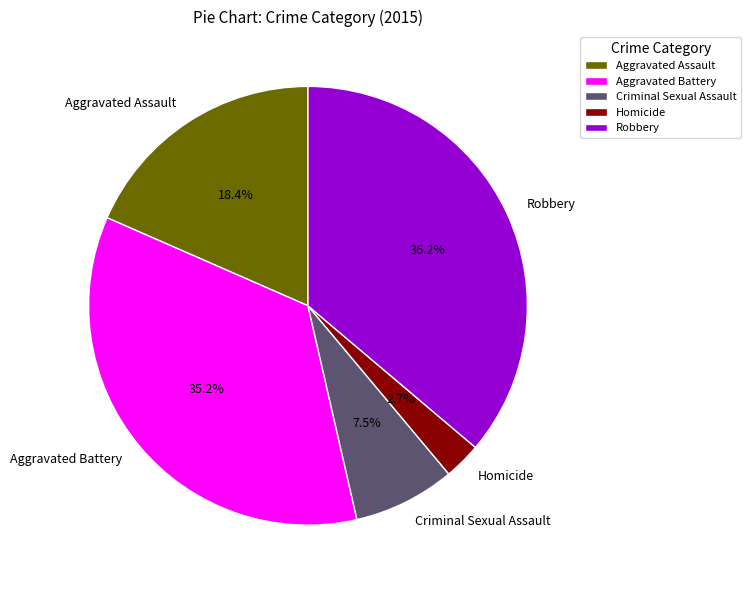

To the nearest percent, what percentage of the pie is Aggravated Assault?

18%